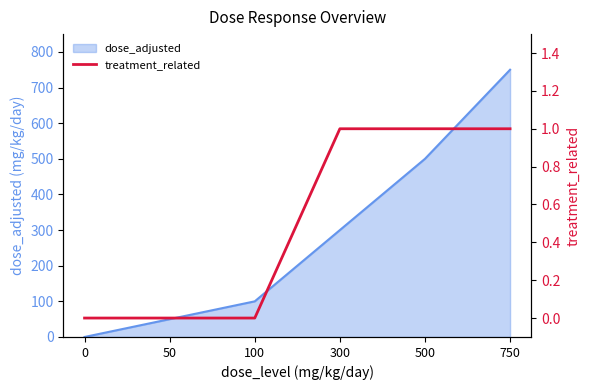

Count the values in the range 0 to 1.

6